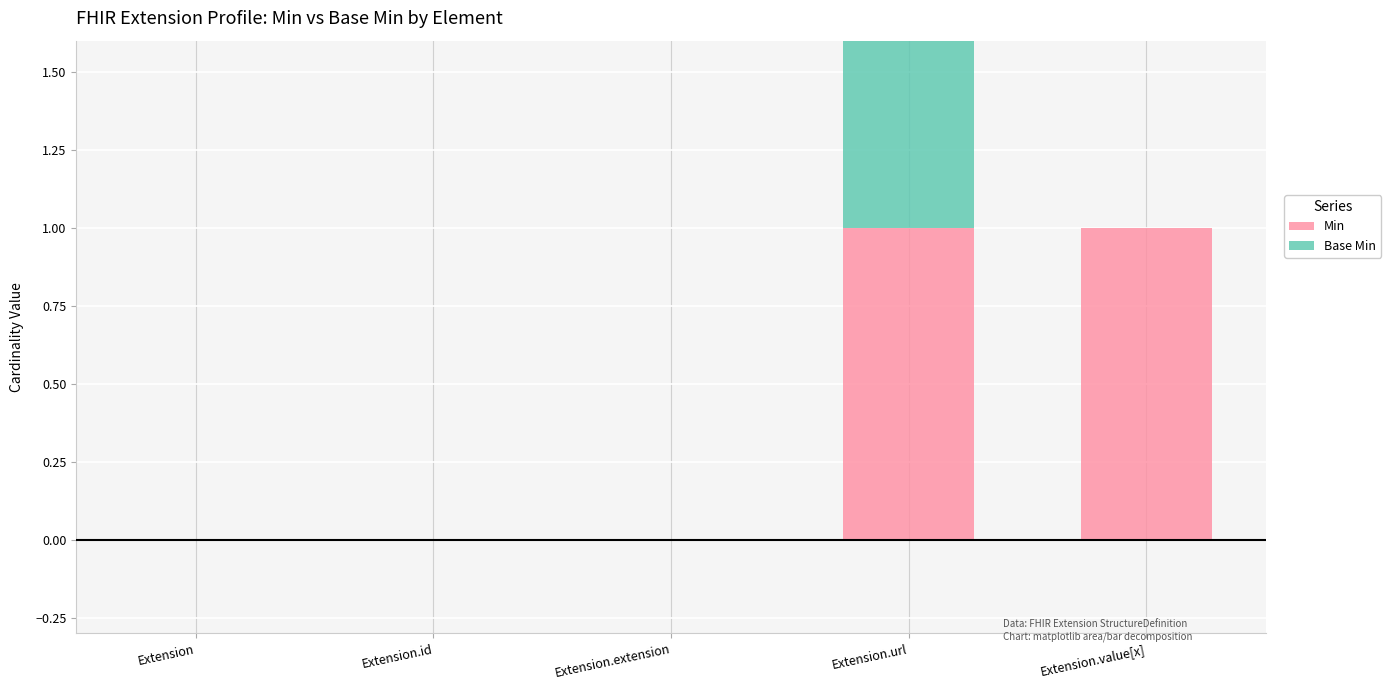

Reading left to right, list all the values displayed in this chart.

Min: 0	0	0	1	1
Base Min: 0	0	0	1	0